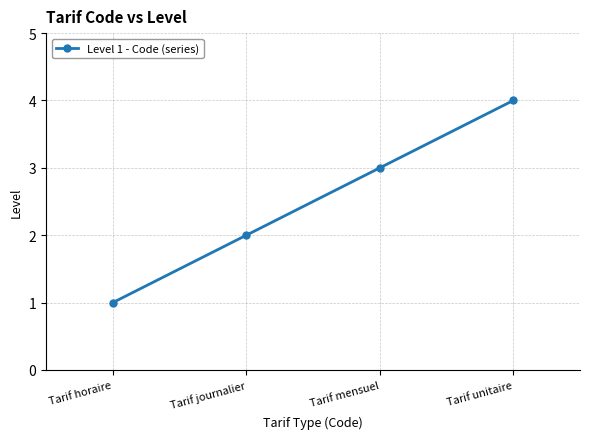

What is the greatest value displayed?

4